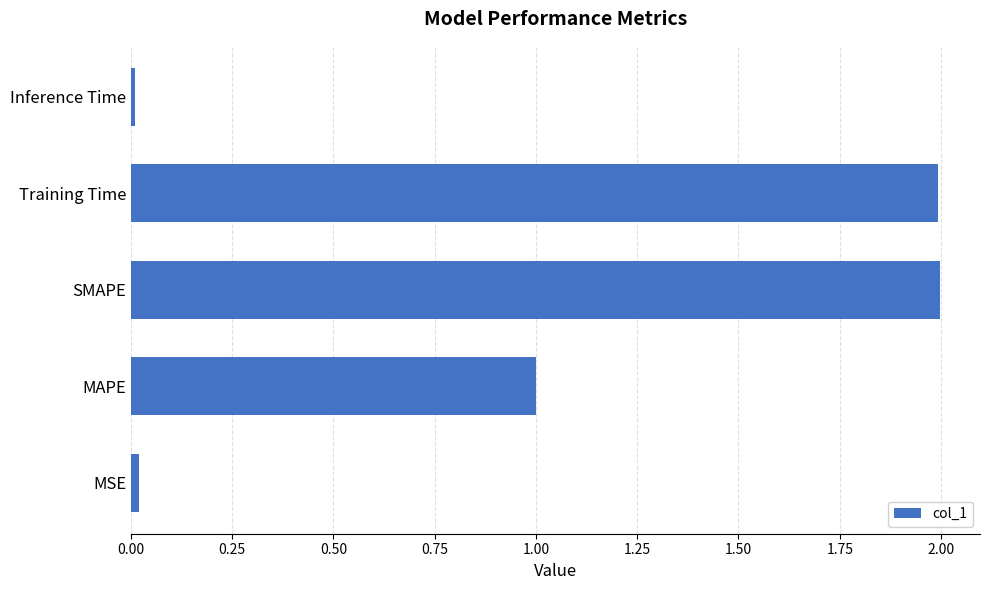

The chart shows a value of 1.5 at MAPE. True or false?

False